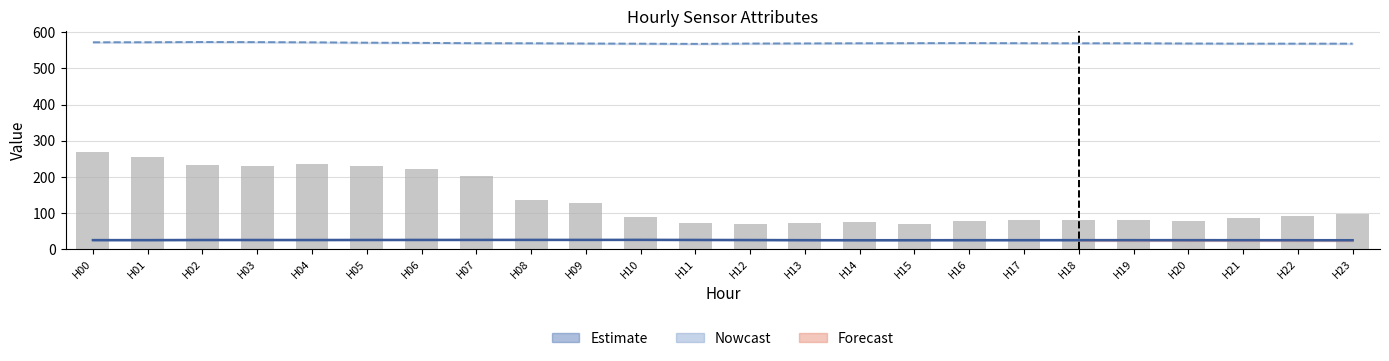

What is the approximate value at H10?

89.0